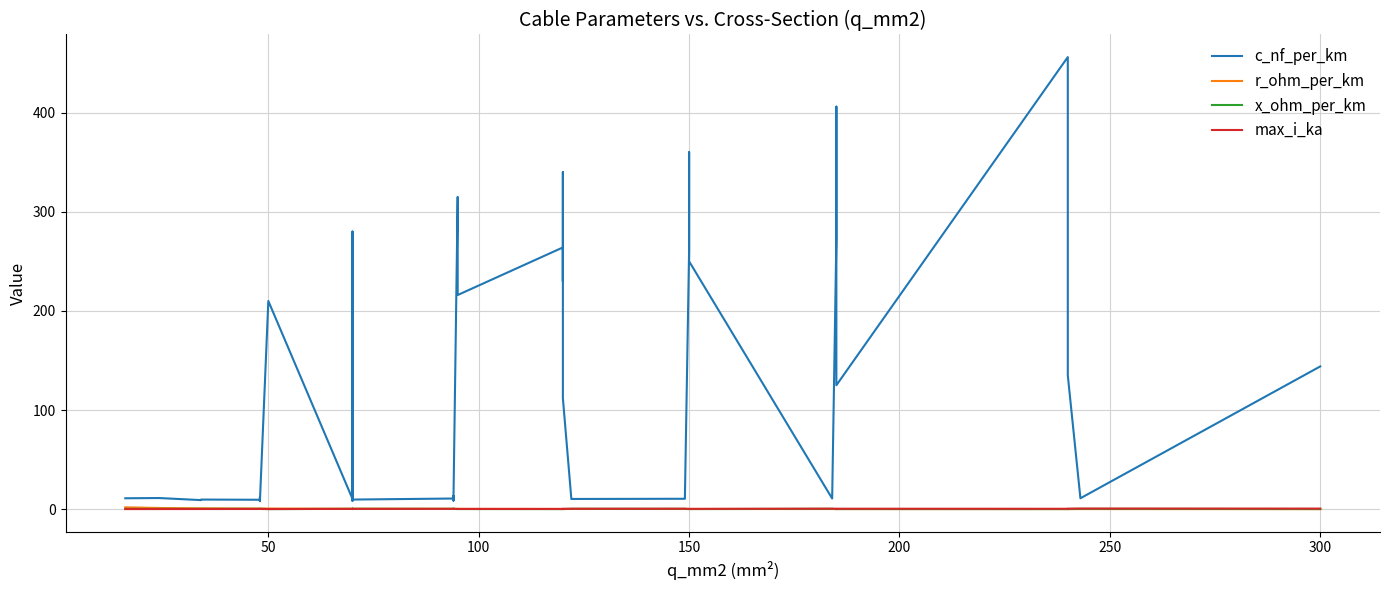

Is the value of x_ohm_per_km at 29 greater than the value of c_nf_per_km at 200?

No